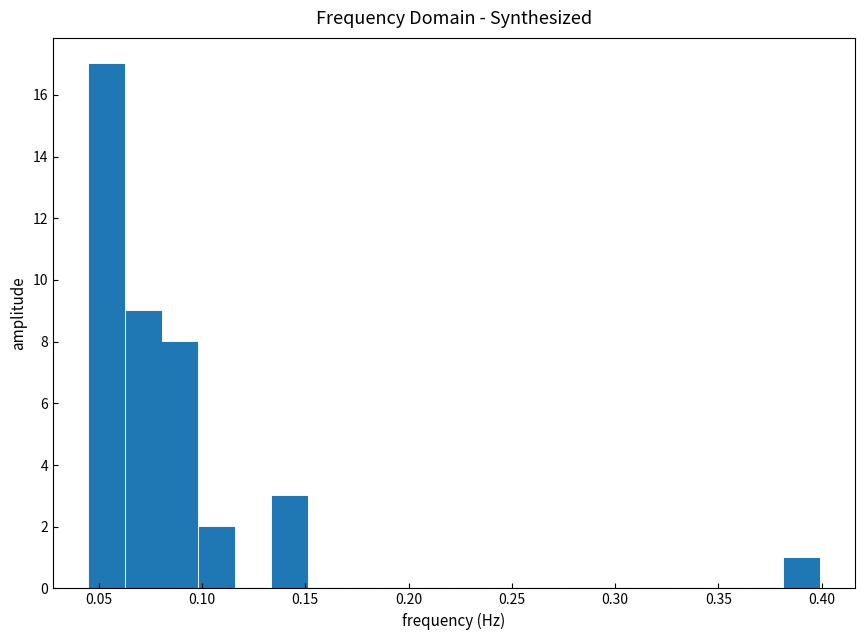

Read against the x-axis, roughly where is the centre of the tallest bar?

0.055